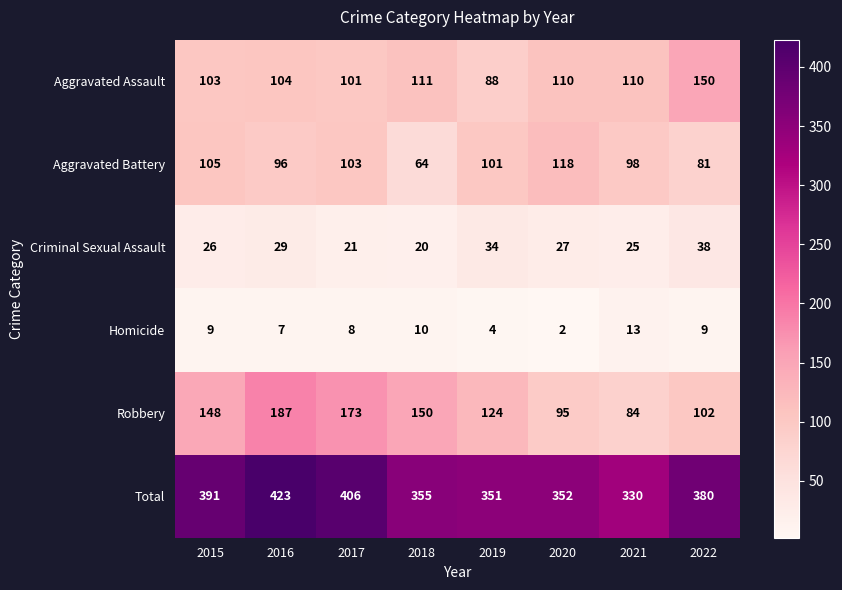

The Aggravated Battery series shows 81 at 2022. True or false?

True